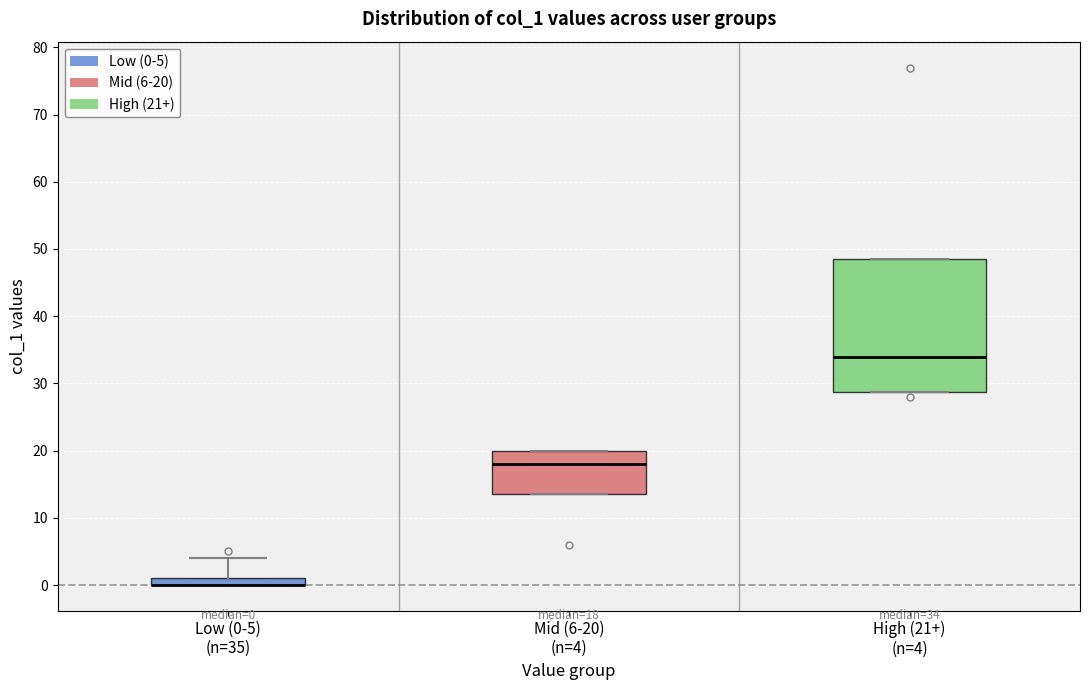

Which box is the tallest, from its lower edge to its upper edge?

High (21+) (n=4)